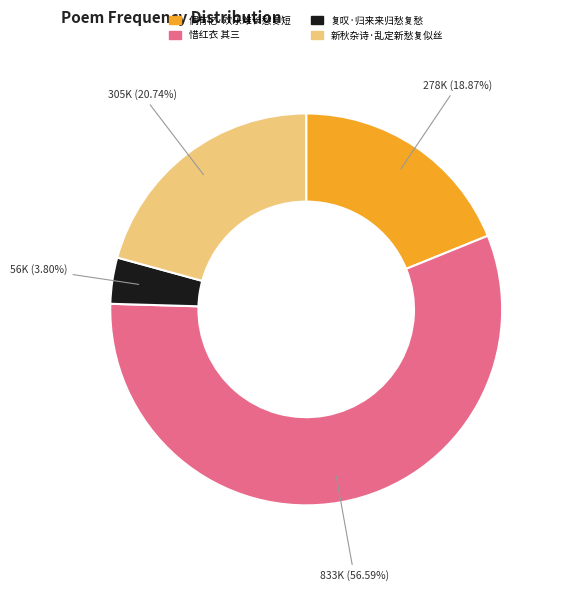

Which category has the smallest portion of the pie?

复叹·归来来归愁复愁